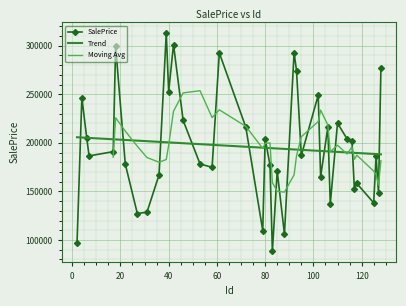

What is the maximum value shown in the chart?

313104.2